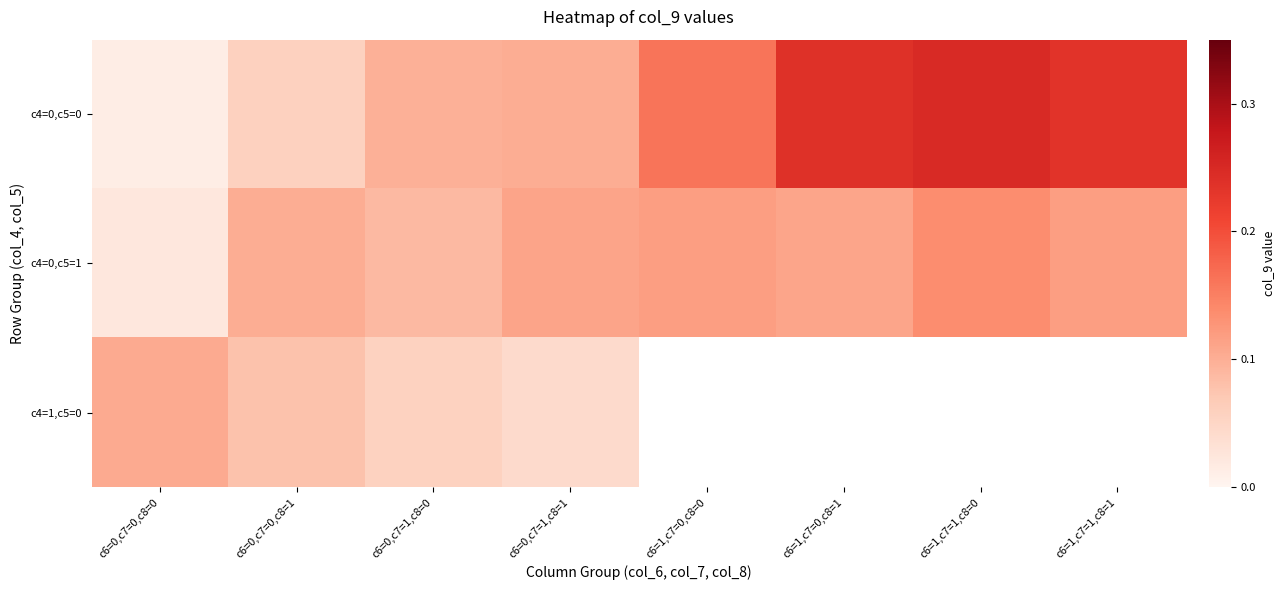

What is the greatest value displayed?

0.2